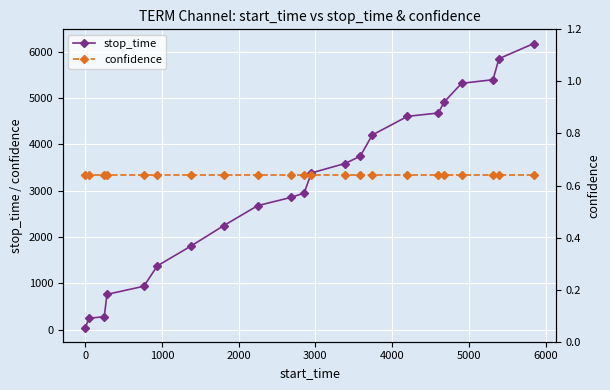

True or false: stop_time has more than 1 interior local peaks.

False